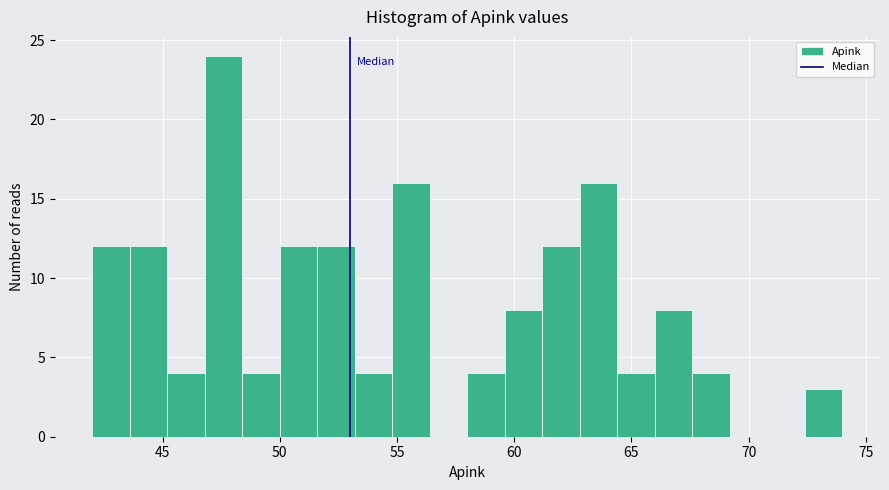

Around what value on the x-axis is the tallest bar? Give the approximate position of its centre, as read against the axis.

47.5